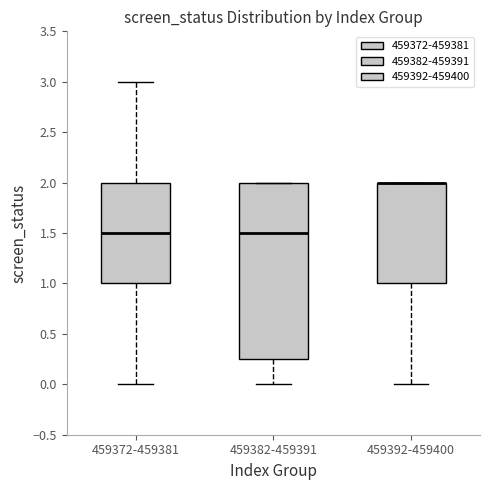

Reading left to right, transcribe this box plot: for each box, give where its median line is, the range the box spans, and where its two whiskers end, as read against the y-axis. The values are not printed on the chart, so give them approximately, as read against the axis.

459372-459381: median 1.50, box 1.00 to 2.00, whiskers 0.00 to 3.00
459382-459391: median 1.50, box 0.25 to 2.00, whiskers 0.00 to 2.00
459392-459400: median 2.00 (drawn on the box's upper edge), box 1.00 to 2.00, whiskers 0.00 to 2.00